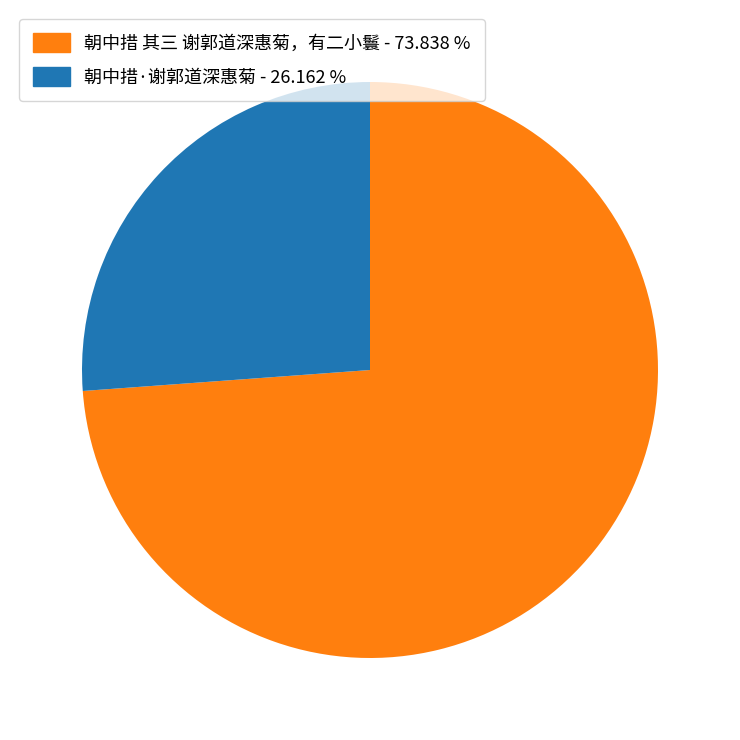

Is it true that 朝中措 其三 谢郭道深惠菊，有二小鬟 is 79% of the pie?

False